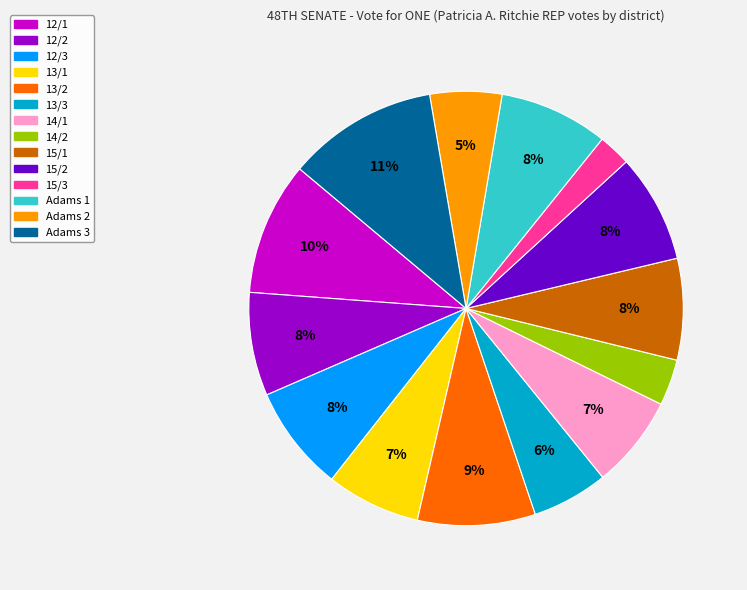

Approximately how many times larger is the value at 12/3 compared to 15/1?

1.0